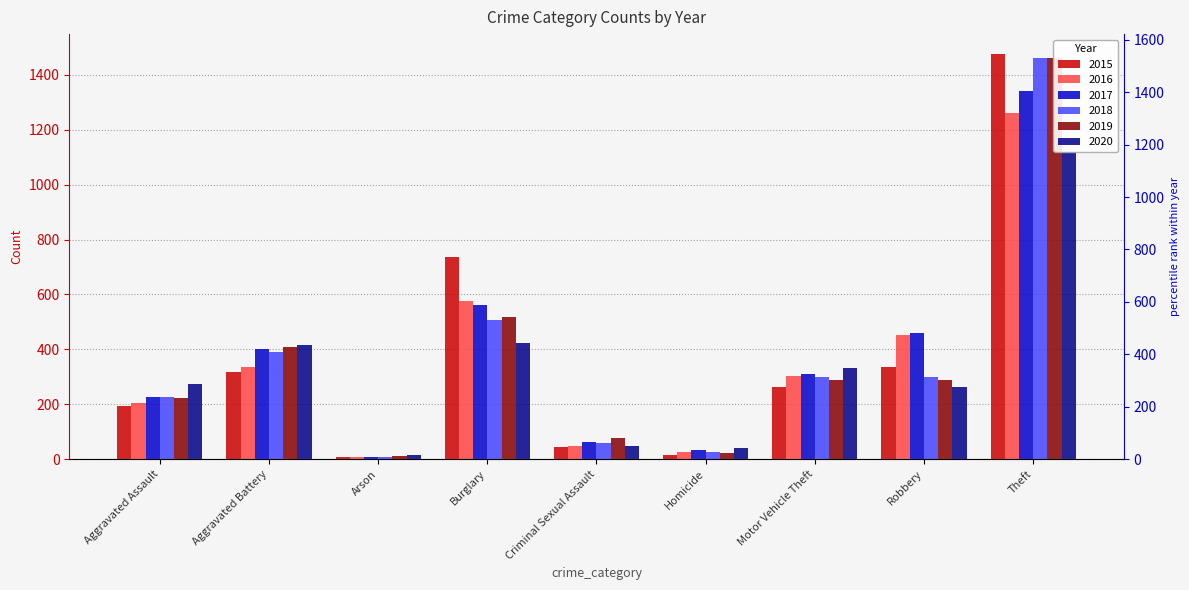

What is the label of the 4th bar from the left?

Burglary